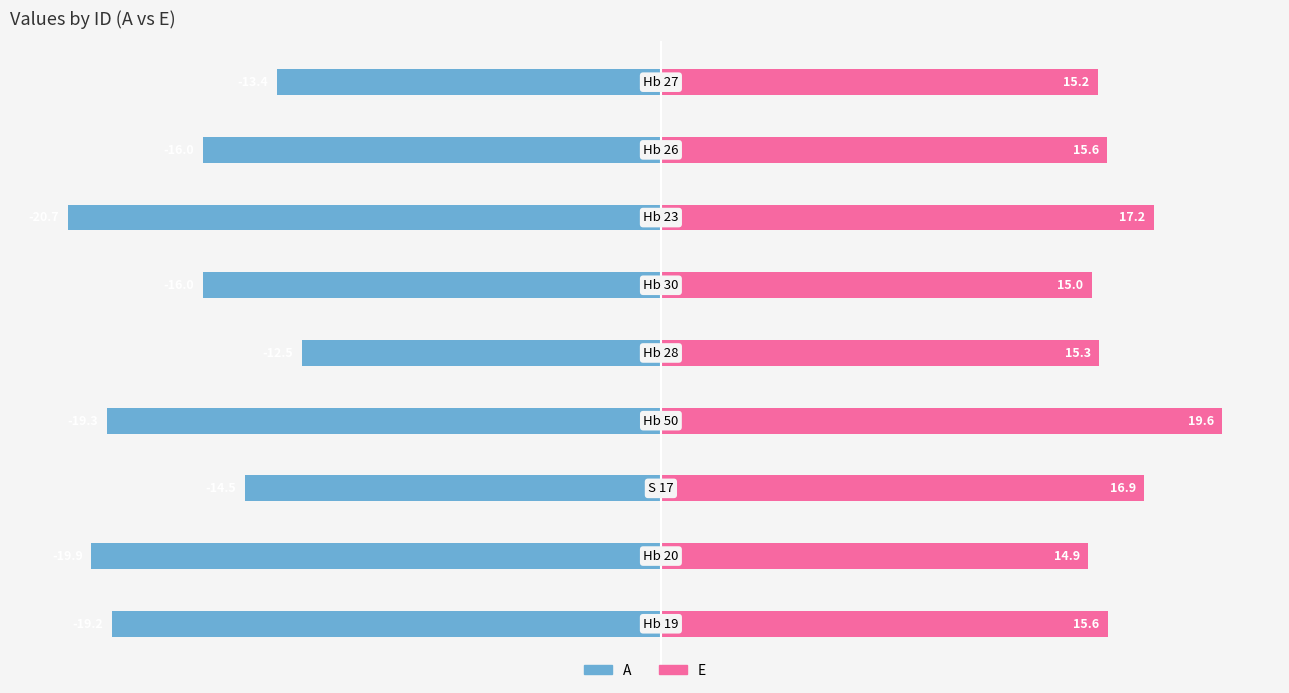

Are the bars grouped side by side (vs. stacked)?

Yes